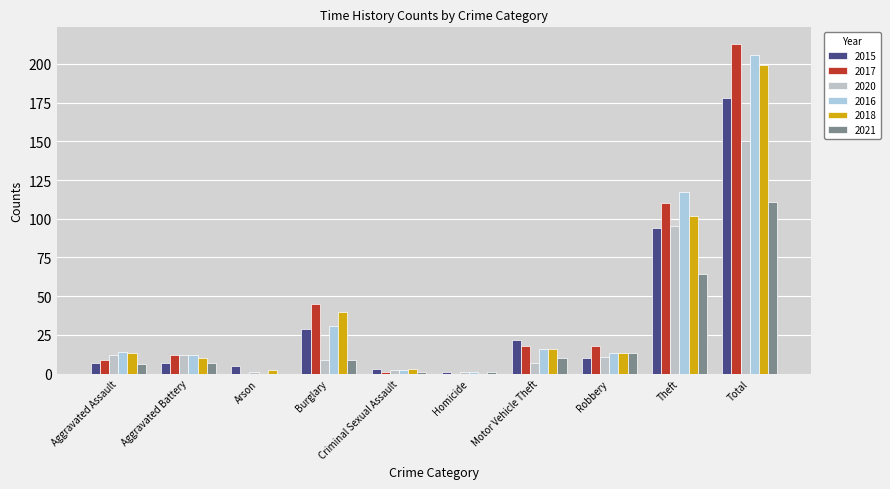

At which label is 2021 closest to 55?

Theft